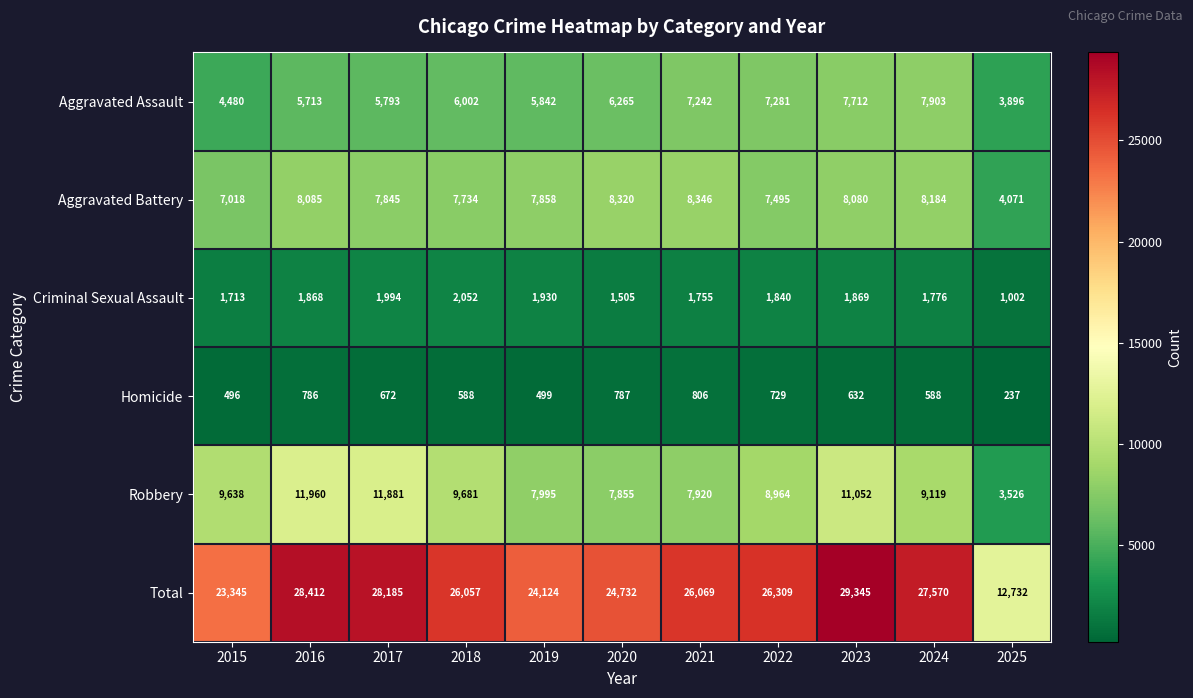

Rank the series by their maximum value, from lowest to highest.

Homicide, Criminal Sexual Assault, Aggravated Assault, Aggravated Battery, Robbery, Total